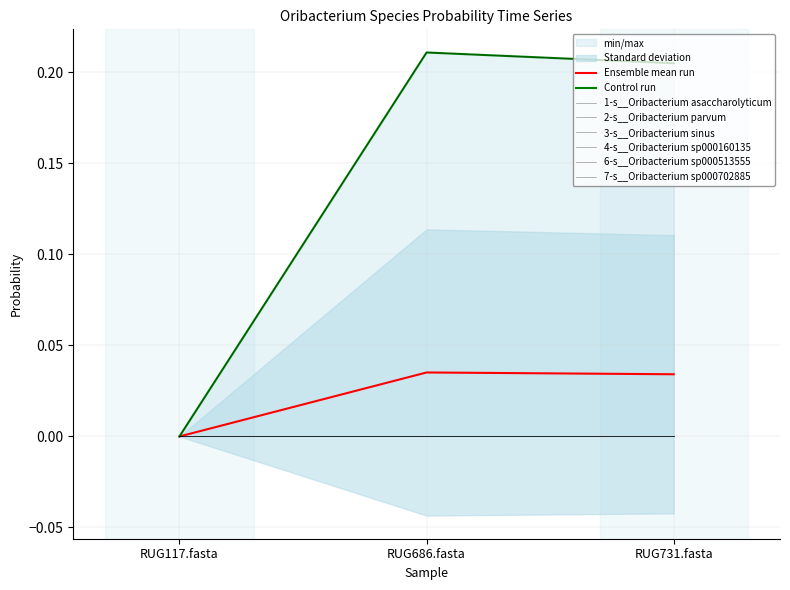

True or false: 7-s__Oribacterium sp000702885 has a value of 0.0 at RUG117.fasta.

False